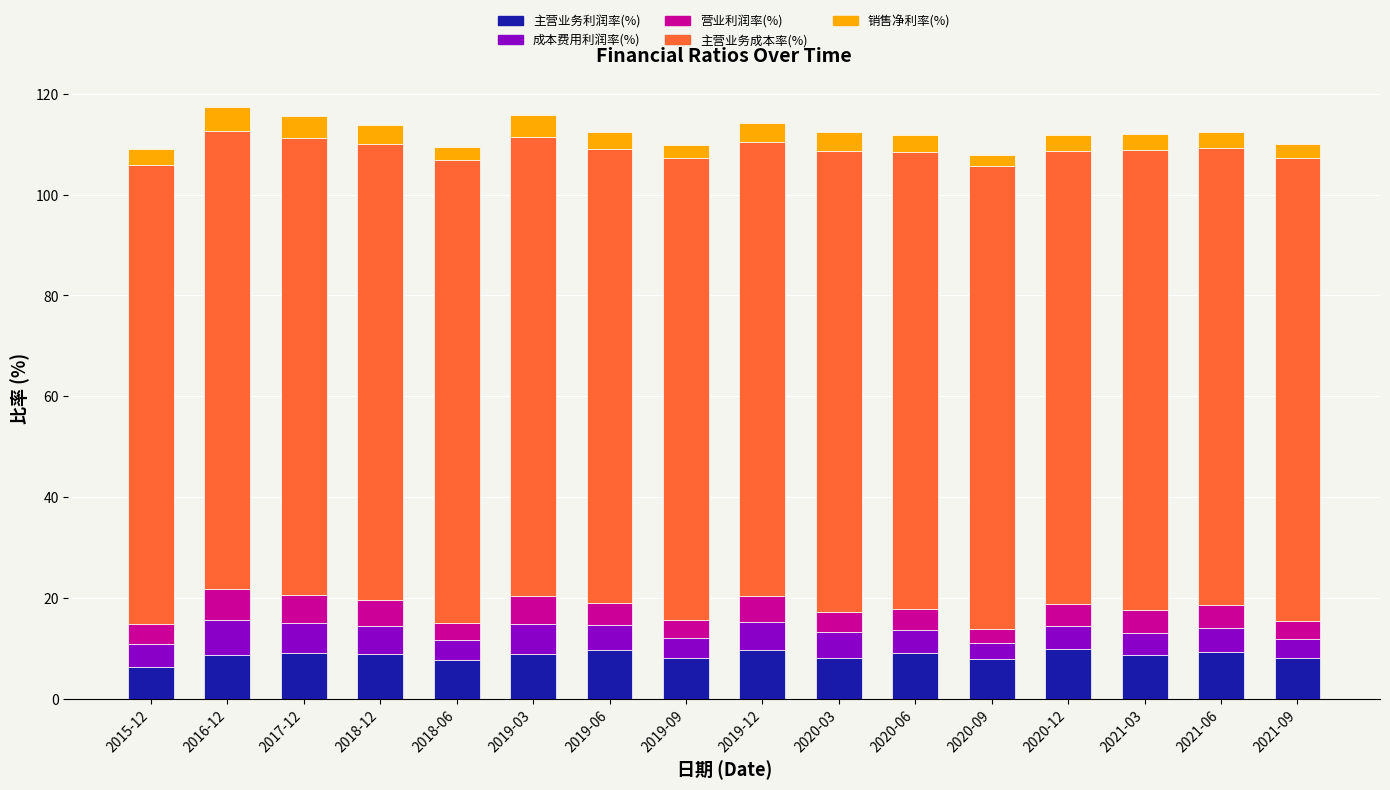

What is the highest value of the 主营业务利润率(%) series?

9.9